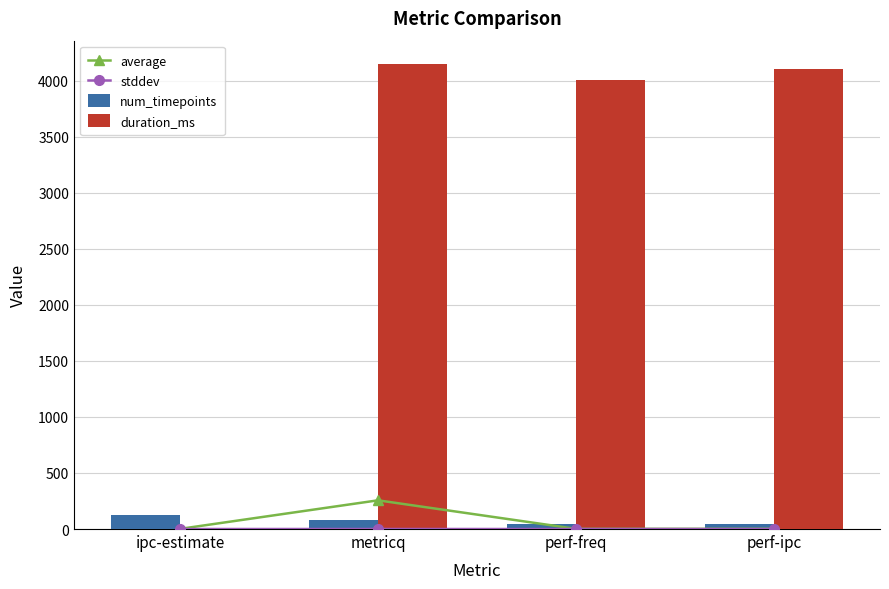

What is the sum of all duration_ms values?

12253